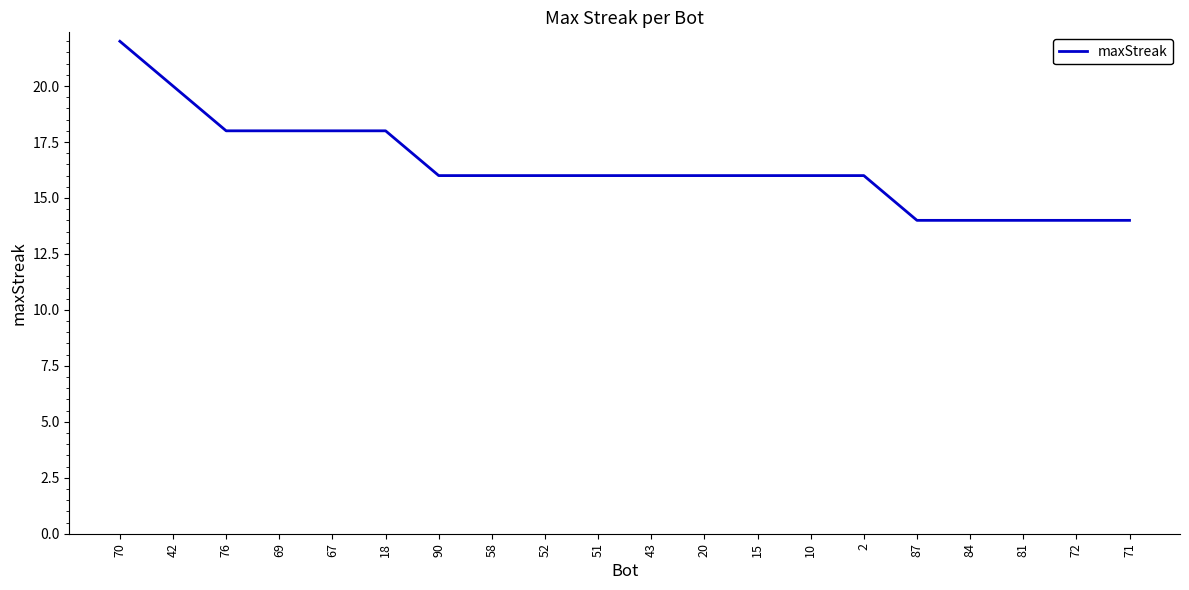

What position from the left is 87?

16